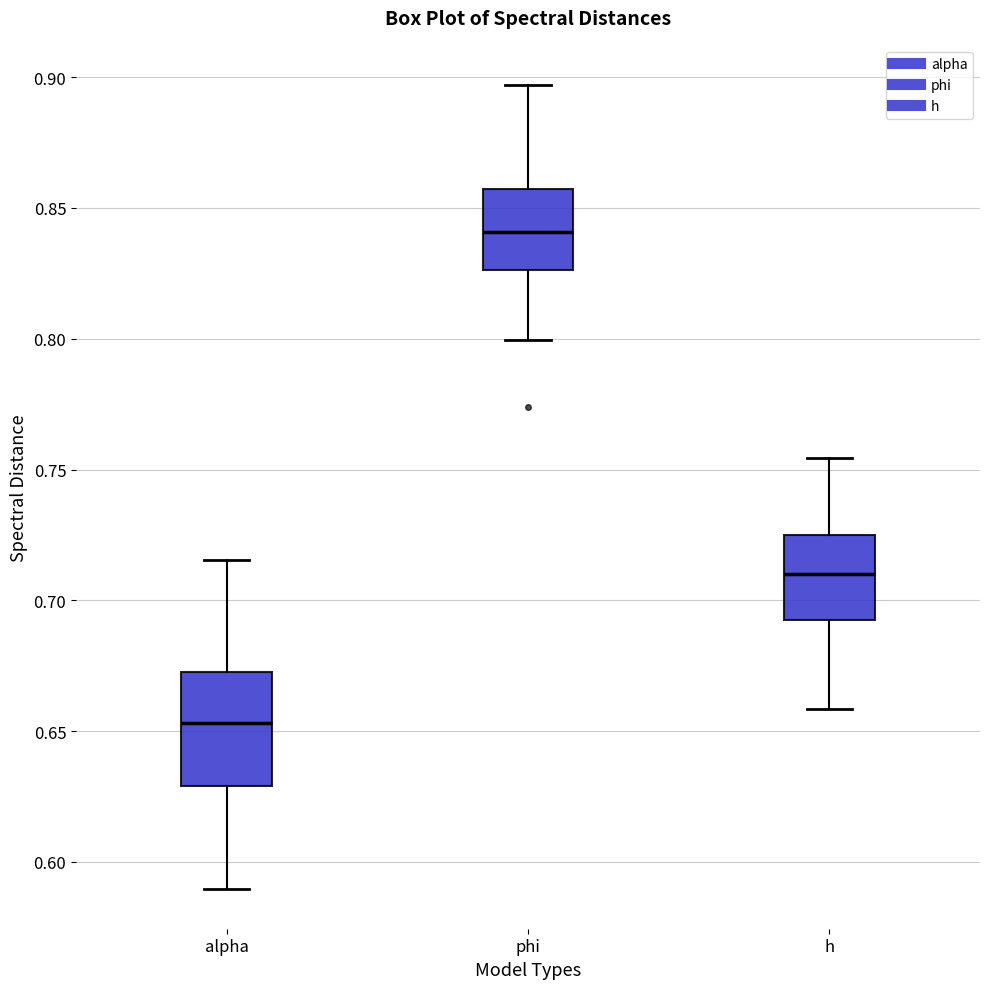

Reading left to right, transcribe this box plot: for each box, give where its median line is, the range the box spans, and where its two whiskers end, as read against the y-axis. The values are not printed on the chart, so give them approximately, as read against the axis.

alpha: median 0.655, box 0.630 to 0.675, whiskers 0.590 to 0.715
phi: median 0.840, box 0.825 to 0.855, whiskers 0.800 to 0.895
h: median 0.710, box 0.695 to 0.725, whiskers 0.660 to 0.755